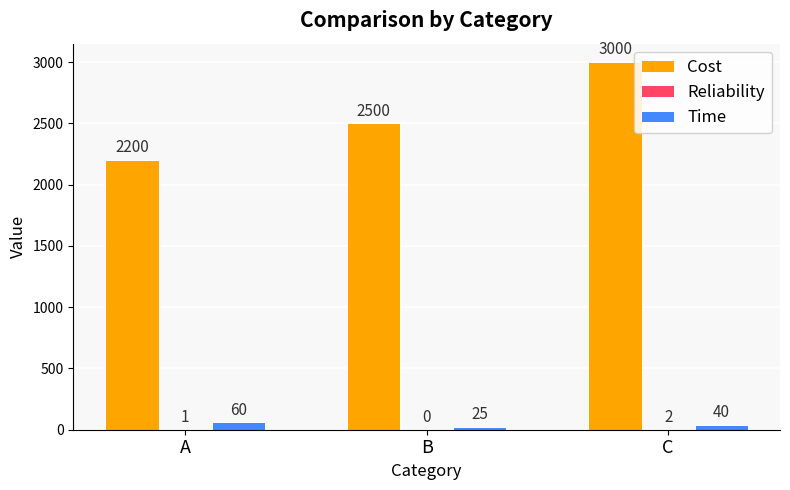

Is the value of Cost at B greater than the value of Time at C?

Yes